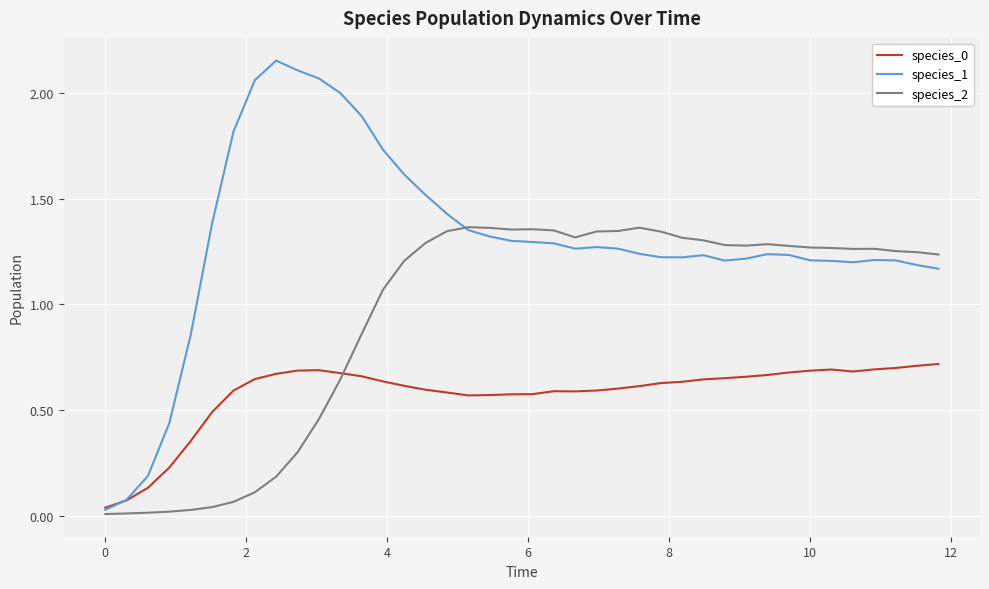

Which series ends up on top after the final intersection of species_2 and species_0?

species_2